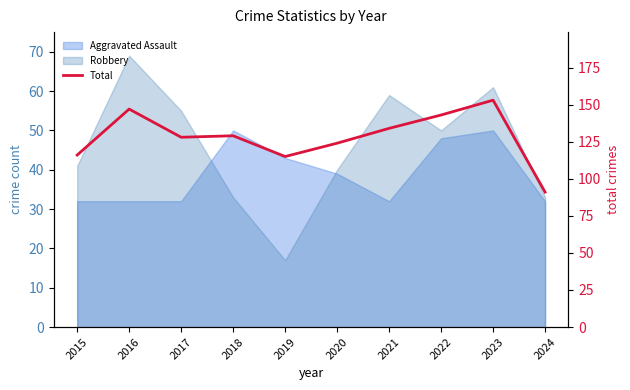

What is the difference between the values at 2018 and 2020?

5